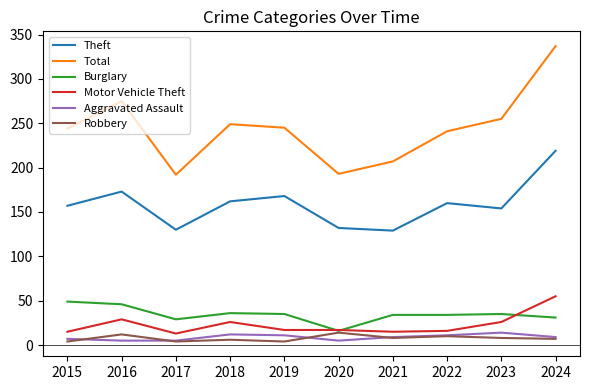

Which category has the highest value across all series?

2024